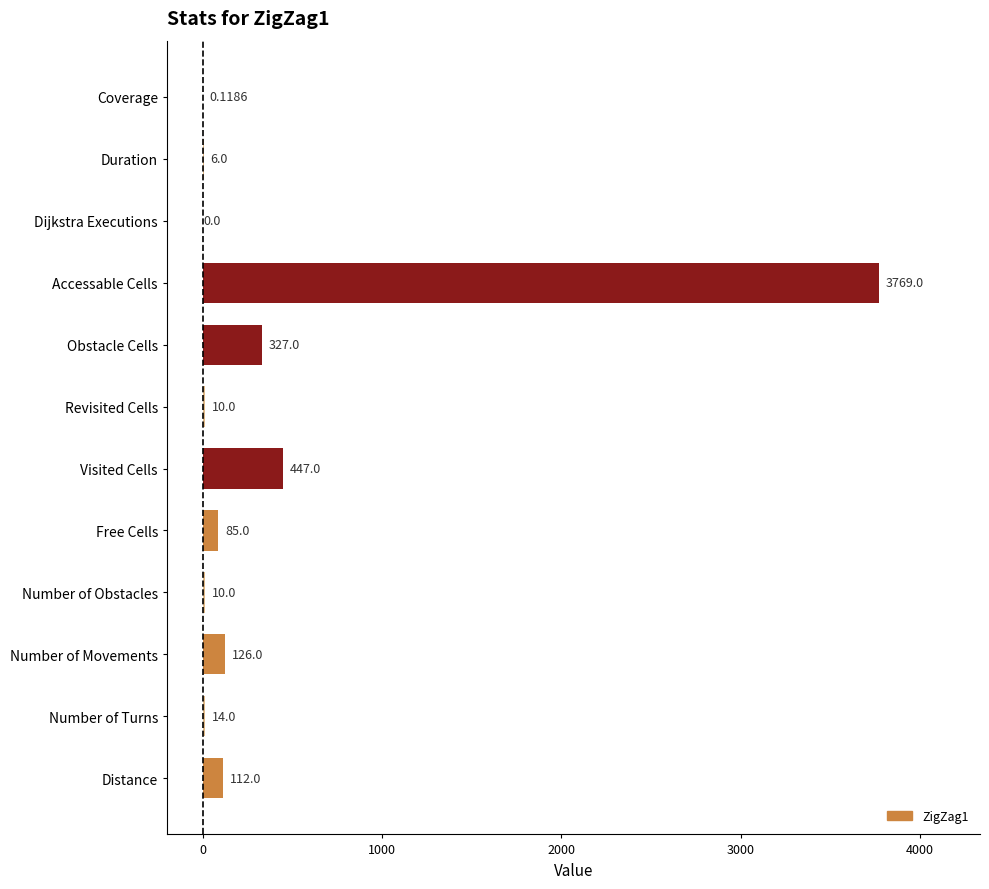

What is the sum of the values at Number of Movements and Free Cells?

211.0